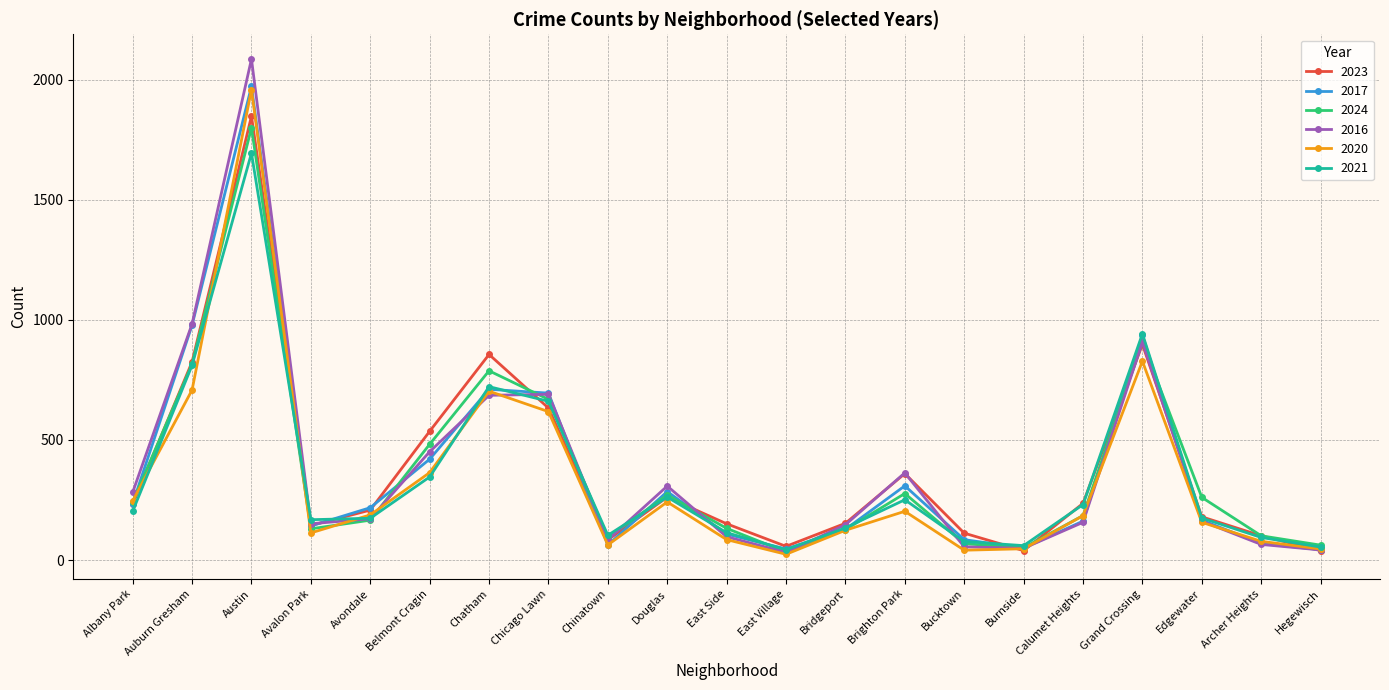

What is the total value across all series at Edgewater?

1101